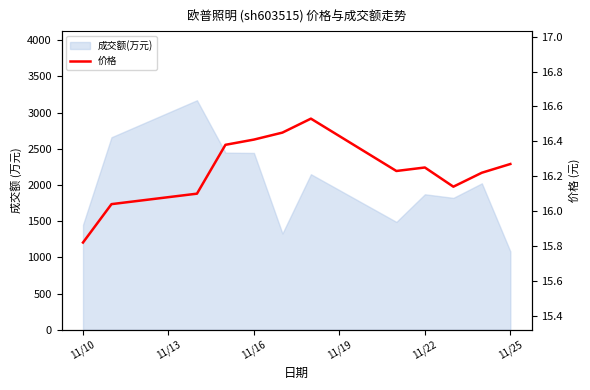

What is the difference between the values at 11/13 and 8?

0.2